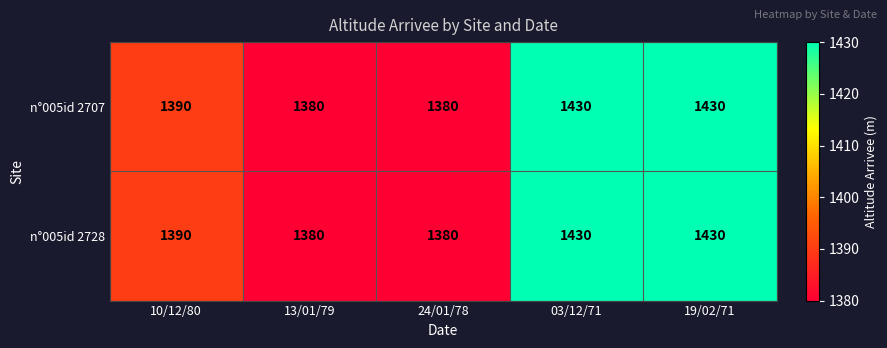

Reading left to right, what are all the values shown in this chart?

n°005id 2707: 10/12/80=1390	13/01/79=1380	24/01/78=1380	03/12/71=1430	19/02/71=1430
n°005id 2728: 10/12/80=1390	13/01/79=1380	24/01/78=1380	03/12/71=1430	19/02/71=1430